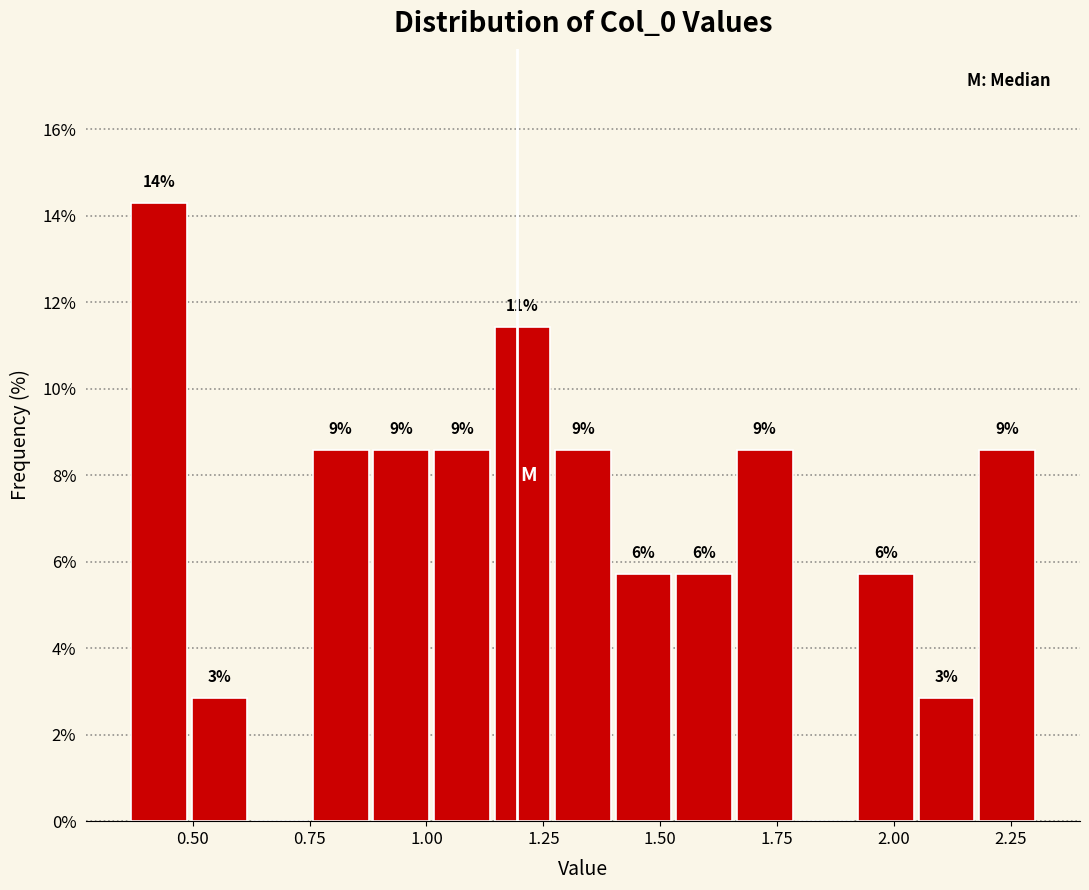

Around what value on the x-axis is the tallest bar? Give the approximate position of its centre, as read against the axis.

0.45